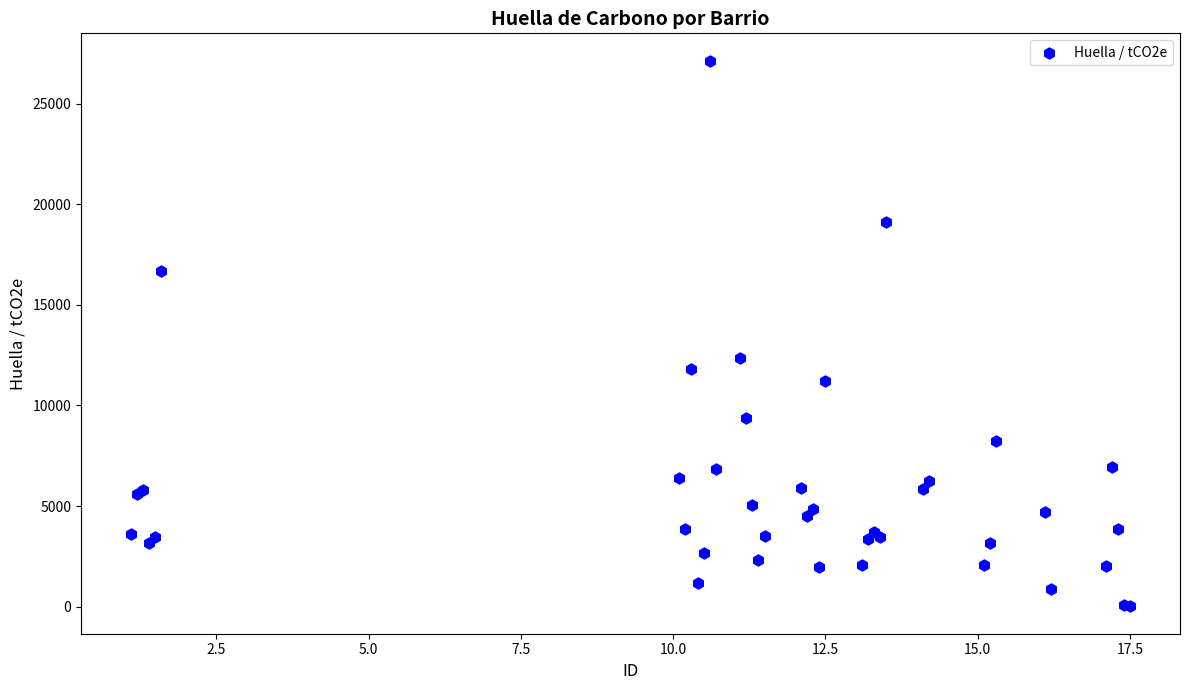

What Y value in the scatter plot is closest to 13578?

12377.0